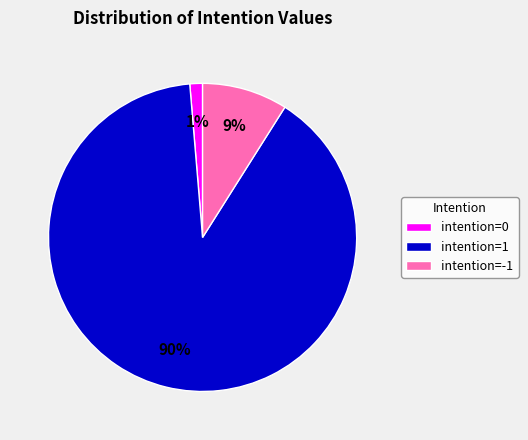

Which has a higher value, intention=1 or intention=-1?

intention=1